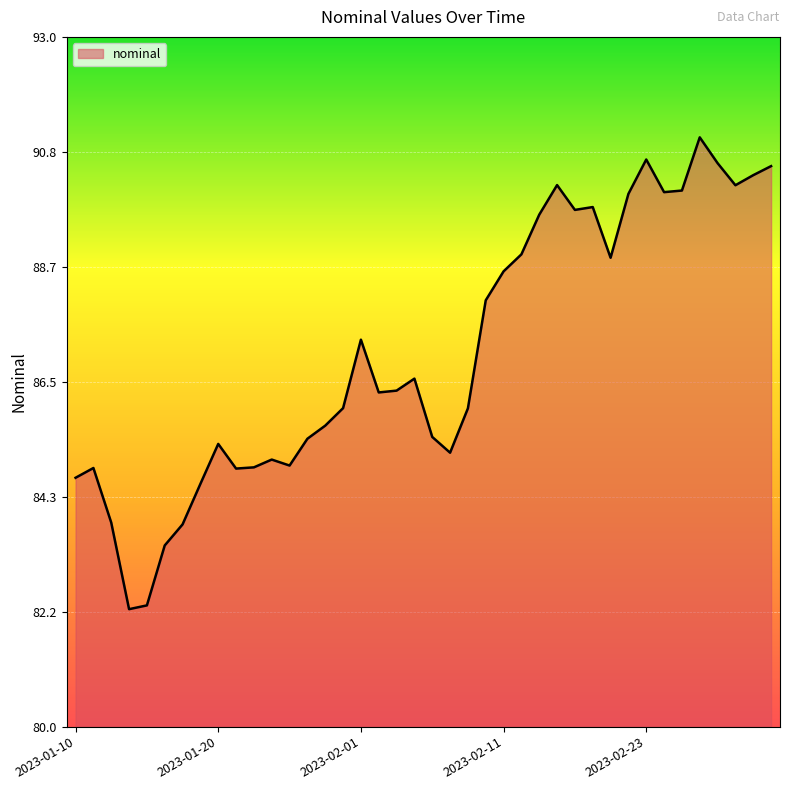

What is the difference between the maximum and minimum values?

8.9